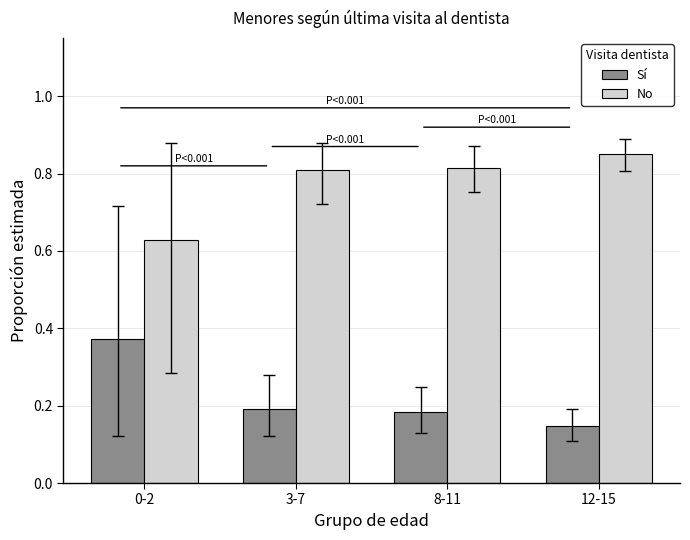

What is the spread (max minus min) of values at 12-15?

0.7